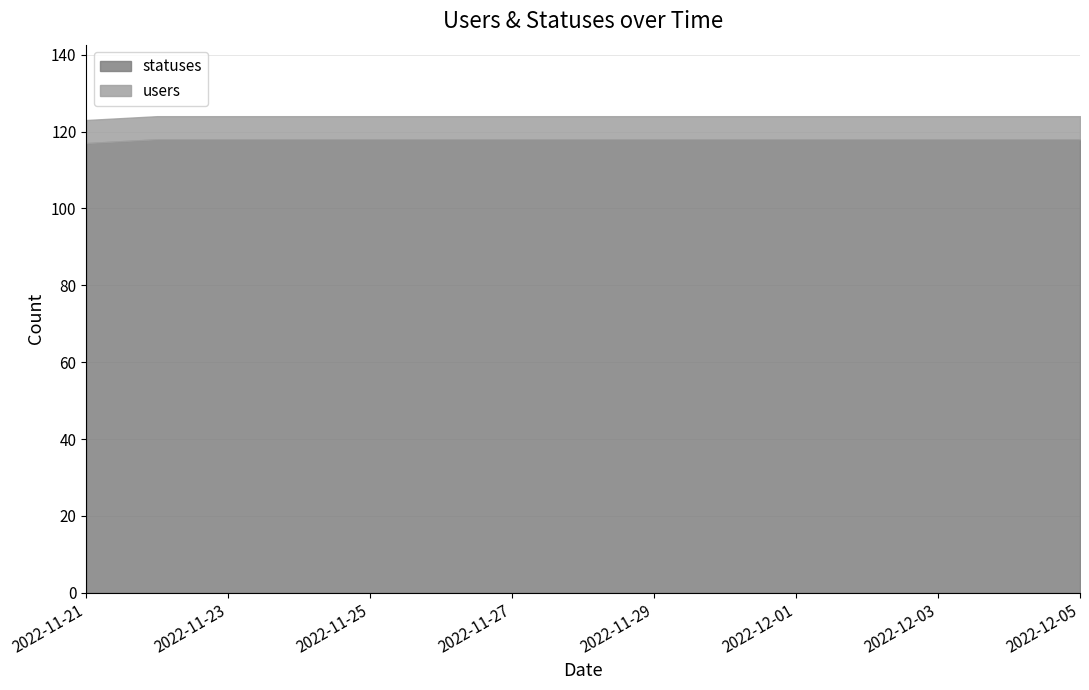

Where is the data nearest to the value 117?

2022-11-21